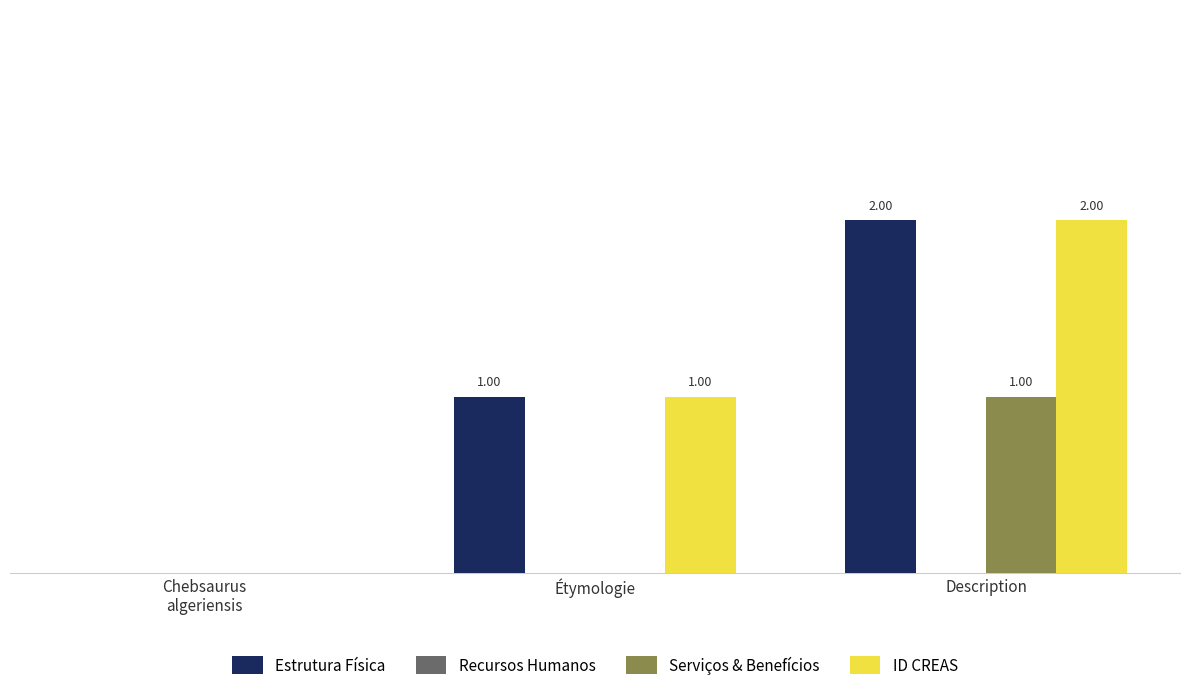

At which category is the sum across all series the highest?

Description